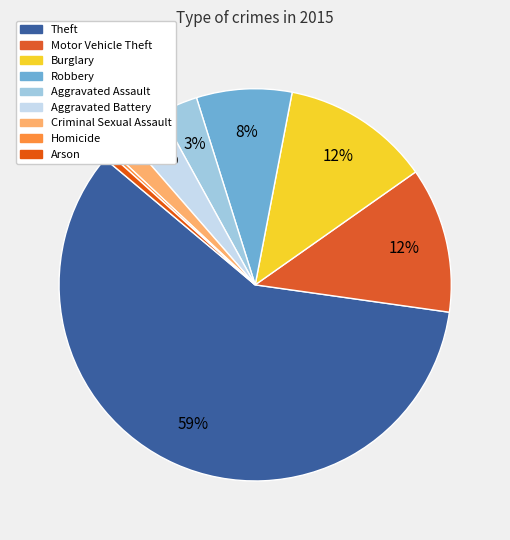

True or false: Criminal Sexual Assault accounts for 1% of the total.

False